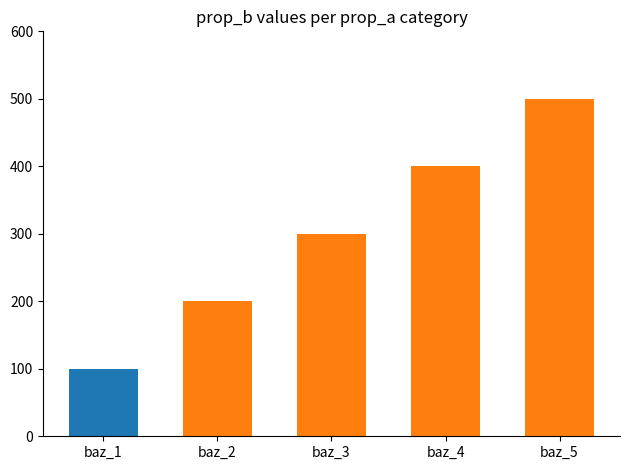

Count the values in the range 200 to 400.

3